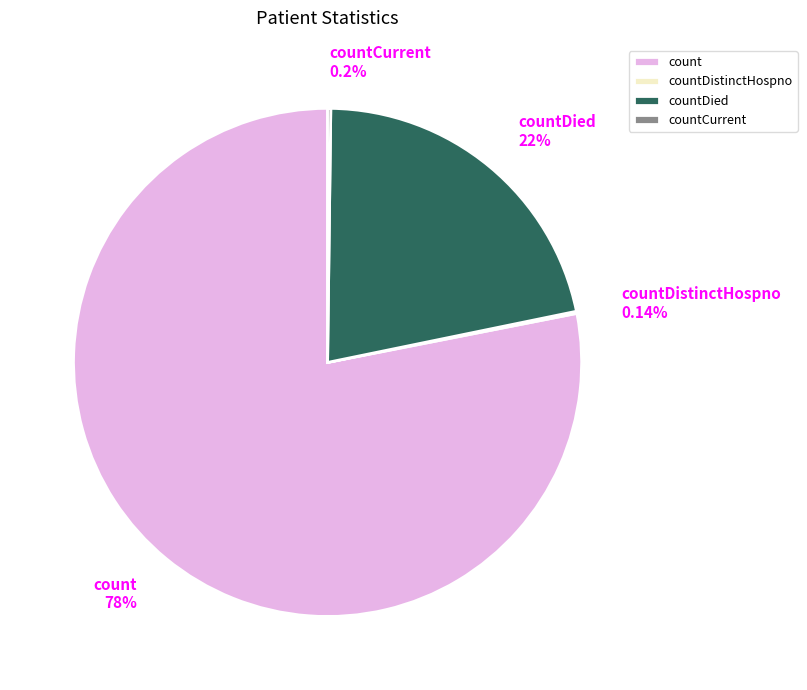

Is there a majority slice in this chart?

Yes